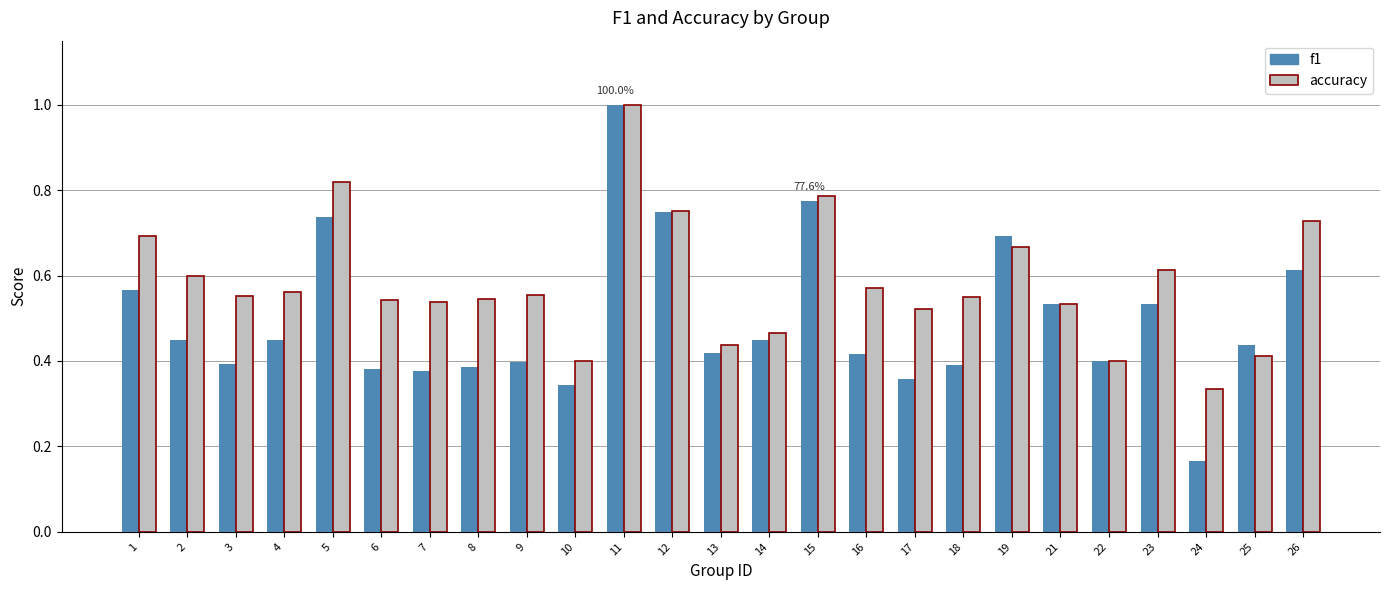

Which category has the highest value across all series?

11